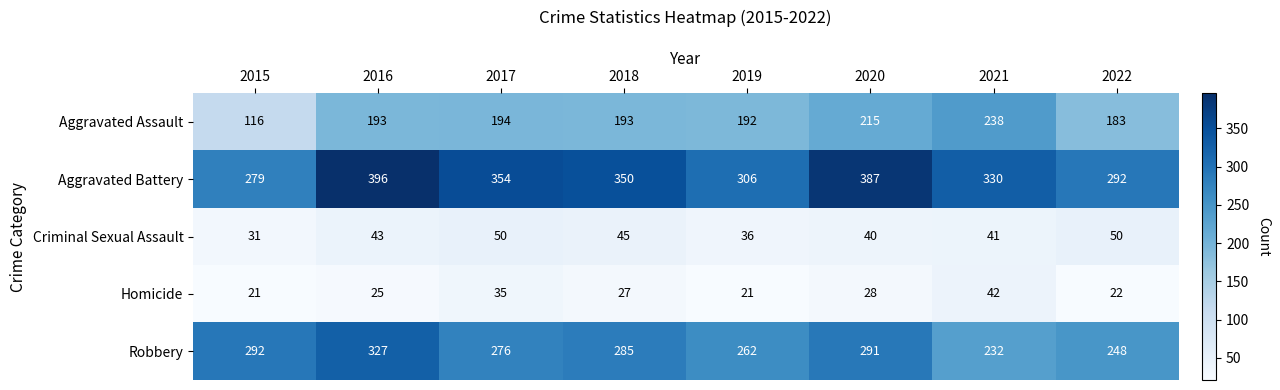

What is the difference between the second highest and second lowest values in the Aggravated Battery series?

95